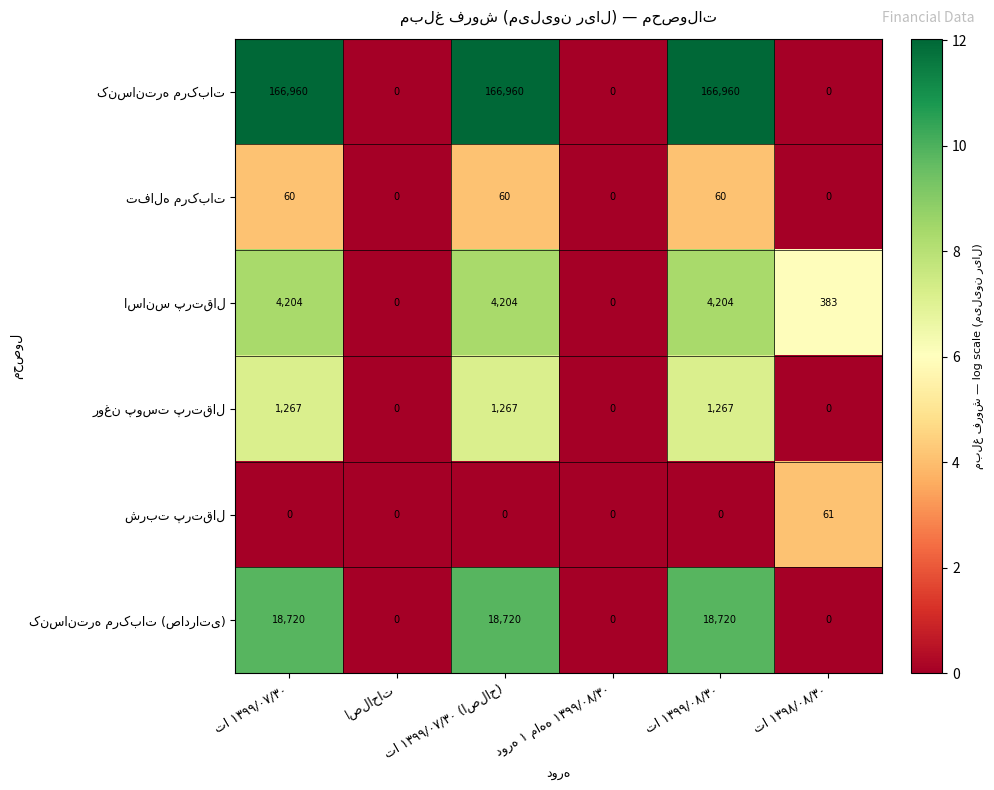

At how many categories does at least one series exceed 80944?

3